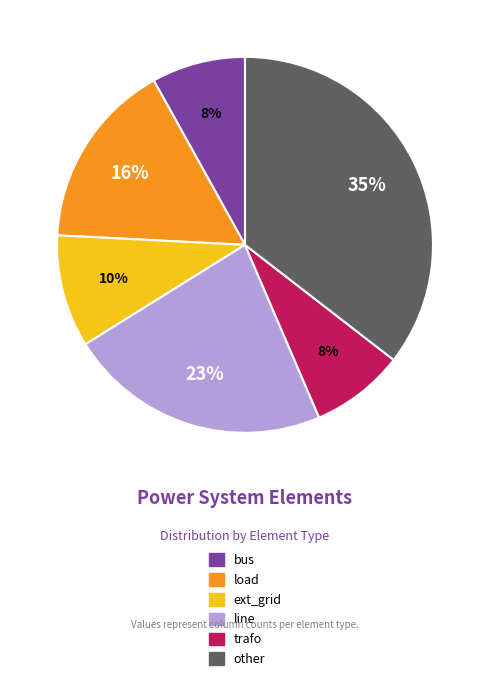

To the nearest percent, what is the difference between the largest and smallest slice percentages?

27%